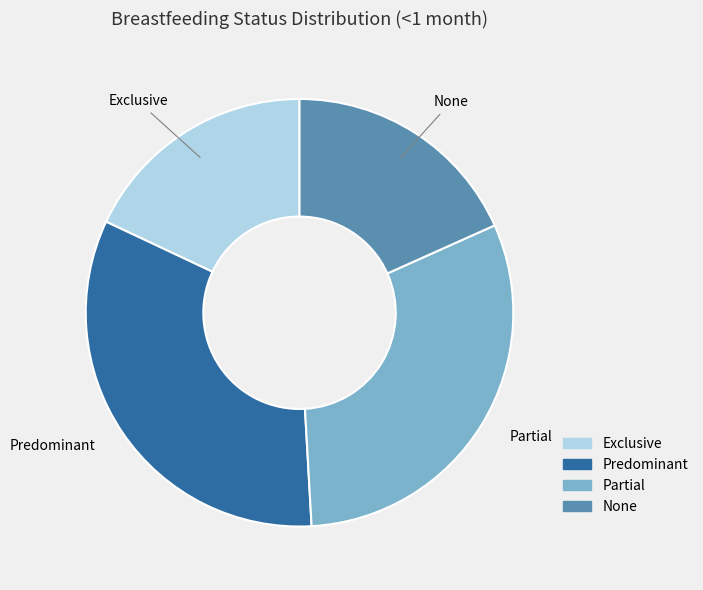

Which has a higher value, Partial or Predominant?

Predominant